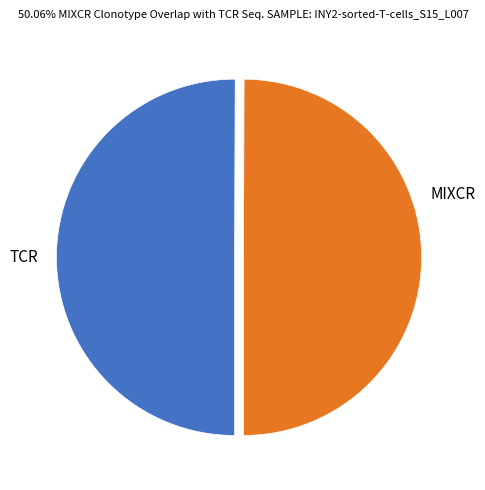

To the nearest percent, what is the average slice percentage?

50%